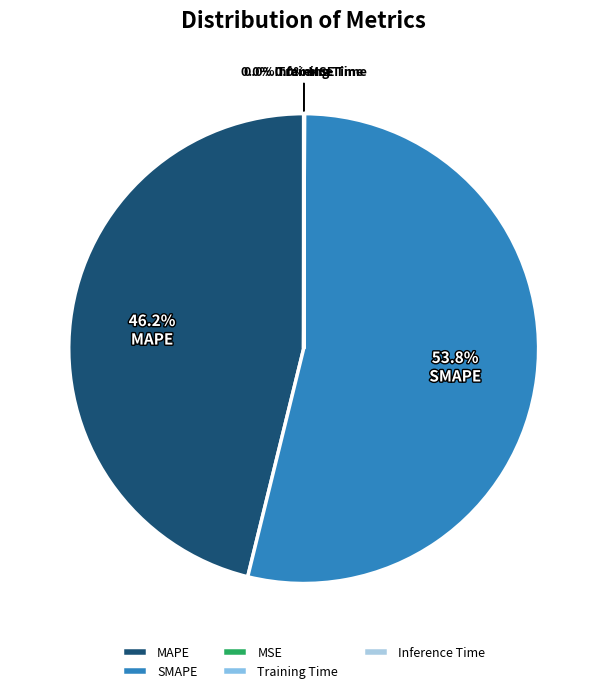

Combined, do Training Time and MAPE account for over 50%?

No